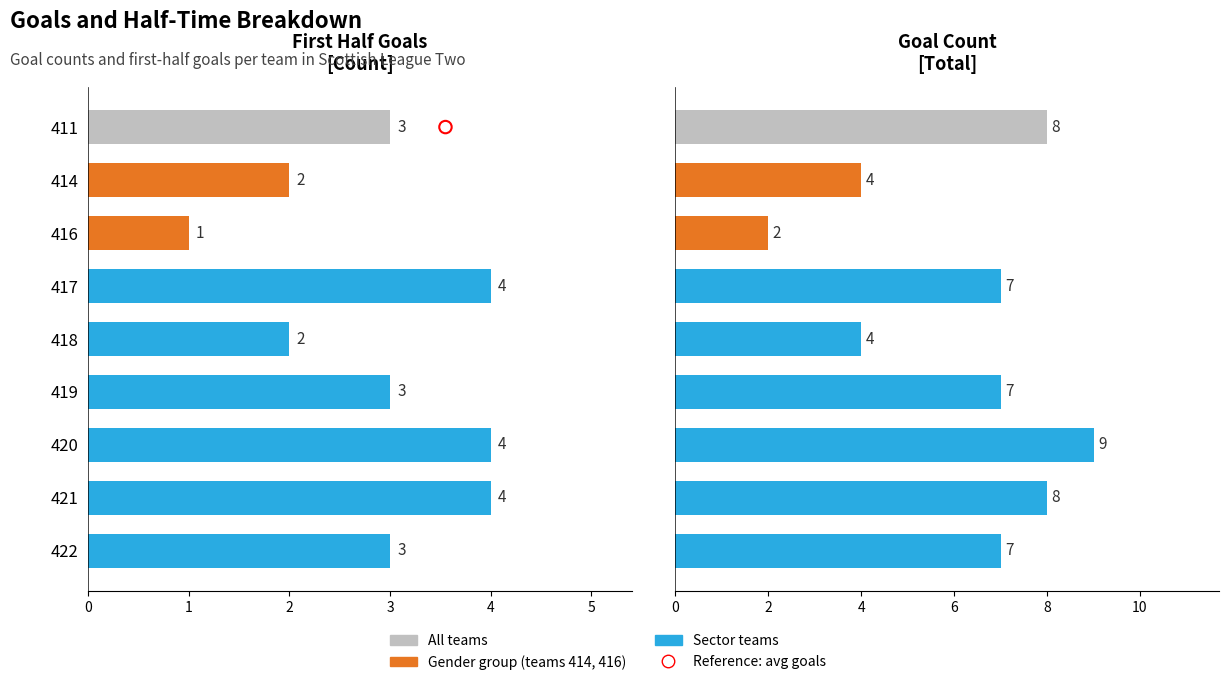

At how many categories does at least one series exceed 8?

1